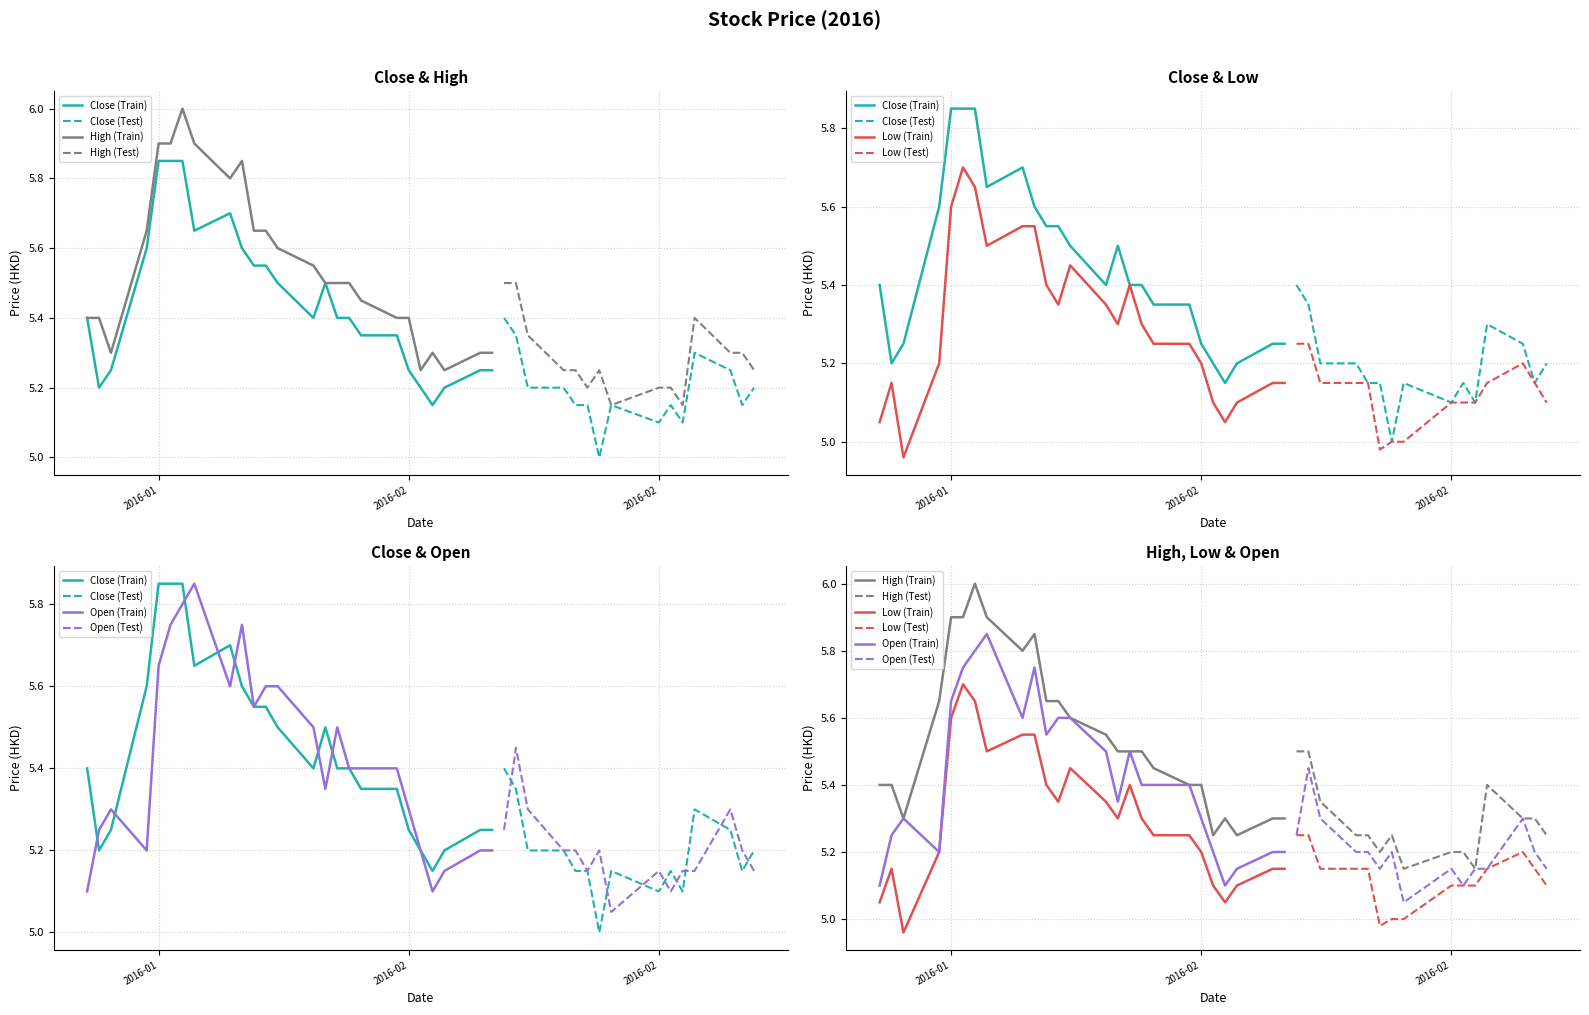

Reading left to right, extract all data points from this chart.

Close: 5.4	5.2	5.2	5.6	5.8	5.8	5.8	5.7	5.7	5.6	5.5	5.5	5.5	5.4	5.5	5.4	5.4	5.3	5.3	5.2	5.2	5.2	5.2	5.2	5.2	5.4	5.3	5.2	5.2	5.2	5.2	5.0	5.2	5.1	5.2	5.1	5.3	5.2	5.2	5.2
High: 5.4	5.4	5.3	5.7	5.9	5.9	6.0	5.9	5.8	5.8	5.7	5.7	5.6	5.5	5.5	5.5	5.5	5.5	5.4	5.4	5.2	5.3	5.2	5.3	5.3	5.5	5.5	5.3	5.2	5.2	5.2	5.2	5.2	5.2	5.2	5.2	5.4	5.3	5.3	5.2
Low: 5.0	5.2	5.0	5.2	5.6	5.7	5.7	5.5	5.5	5.5	5.4	5.3	5.5	5.3	5.3	5.4	5.3	5.2	5.2	5.2	5.1	5.0	5.1	5.2	5.2	5.2	5.2	5.2	5.2	5.2	5.0	5.0	5.0	5.1	5.1	5.1	5.2	5.2	5.2	5.1
Open: 5.1	5.2	5.3	5.2	5.7	5.8	5.8	5.8	5.6	5.8	5.5	5.6	5.6	5.5	5.3	5.5	5.4	5.4	5.4	5.3	5.2	5.1	5.2	5.2	5.2	5.2	5.5	5.3	5.2	5.2	5.2	5.2	5.0	5.2	5.1	5.2	5.2	5.3	5.2	5.2